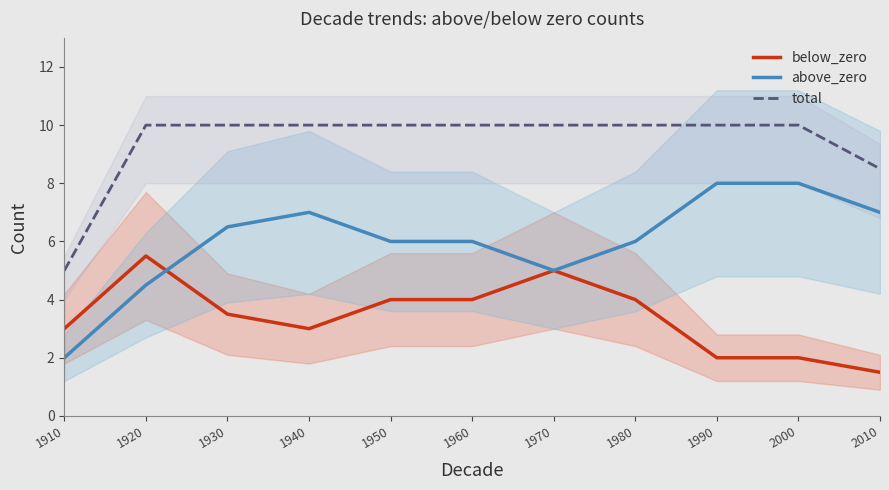

List the labels in order of total value, smallest first.

1910, 2010, 1920, 1930, 1940, 1950, 1960, 1970, 1980, 1990, 2000